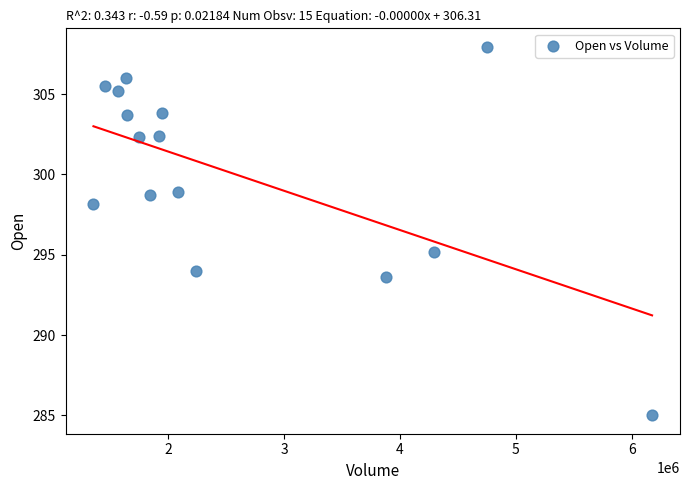

What Y value in the scatter plot is closest to 296?

295.1